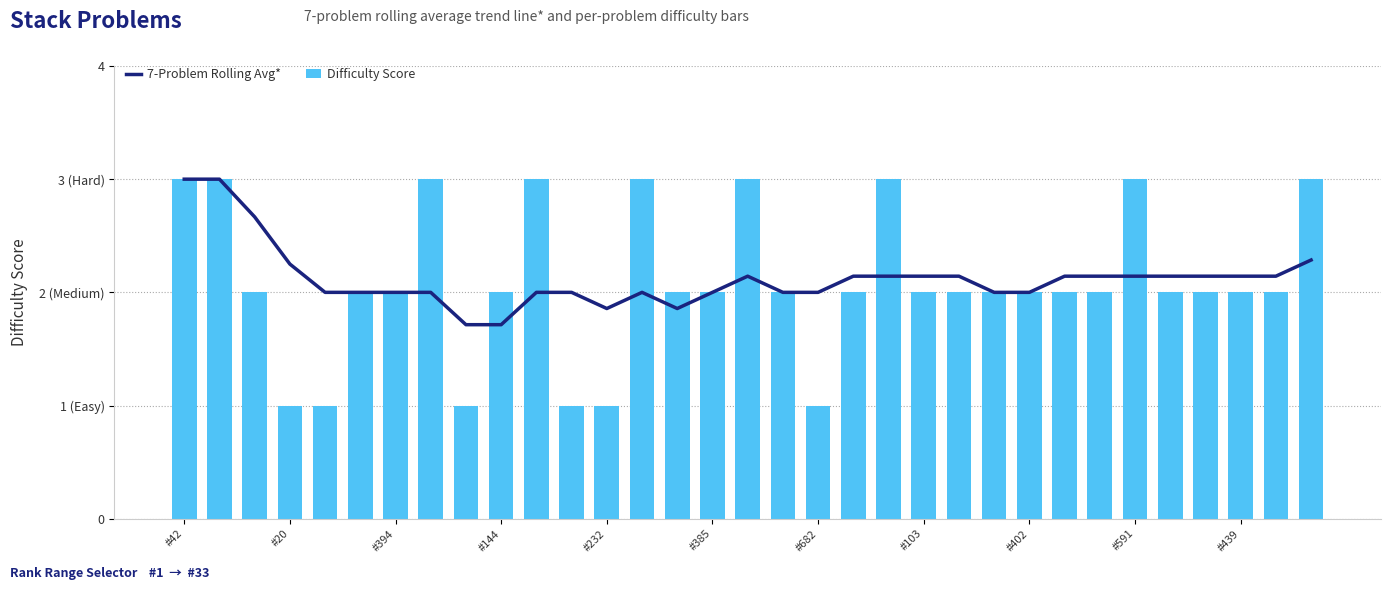

Count the number of categories in the chart.

33